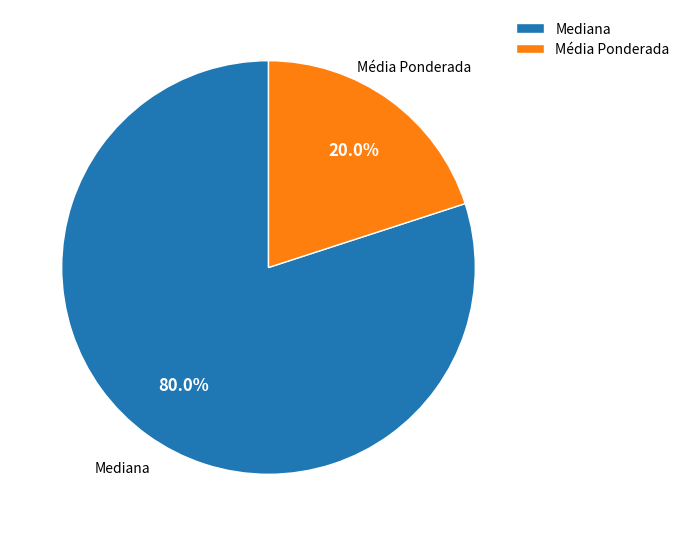

Which slice is the largest?

Mediana